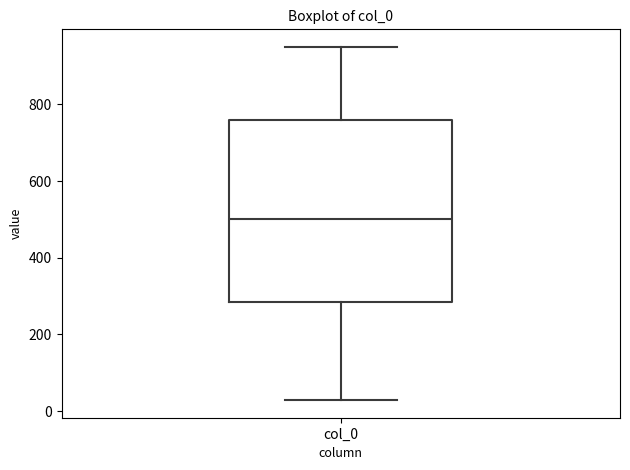

Transcribe this box plot: give where the median line is, the range the box spans, and where the two whiskers end, as read against the y-axis. The values are not printed on the chart, so give them approximately, as read against the axis.

median 500, box 280 to 760, whiskers 20 to 940